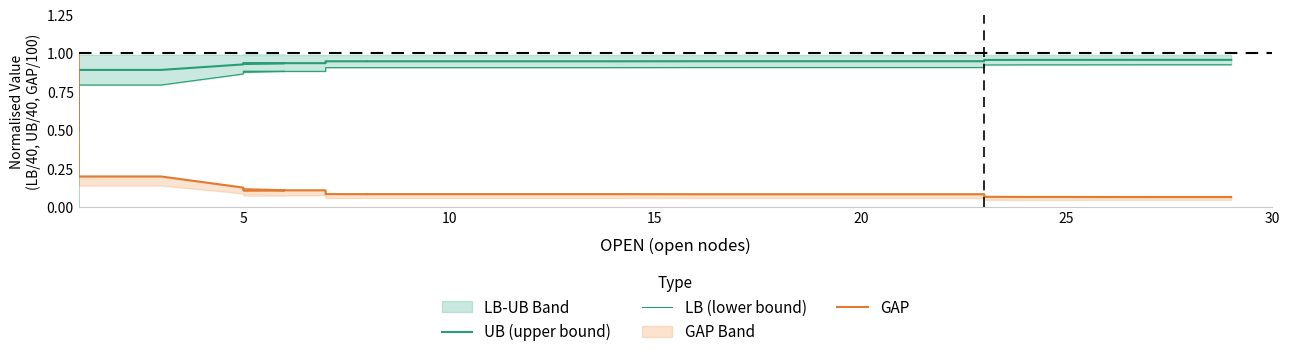

Which series has the largest range (max minus min)?

GAP